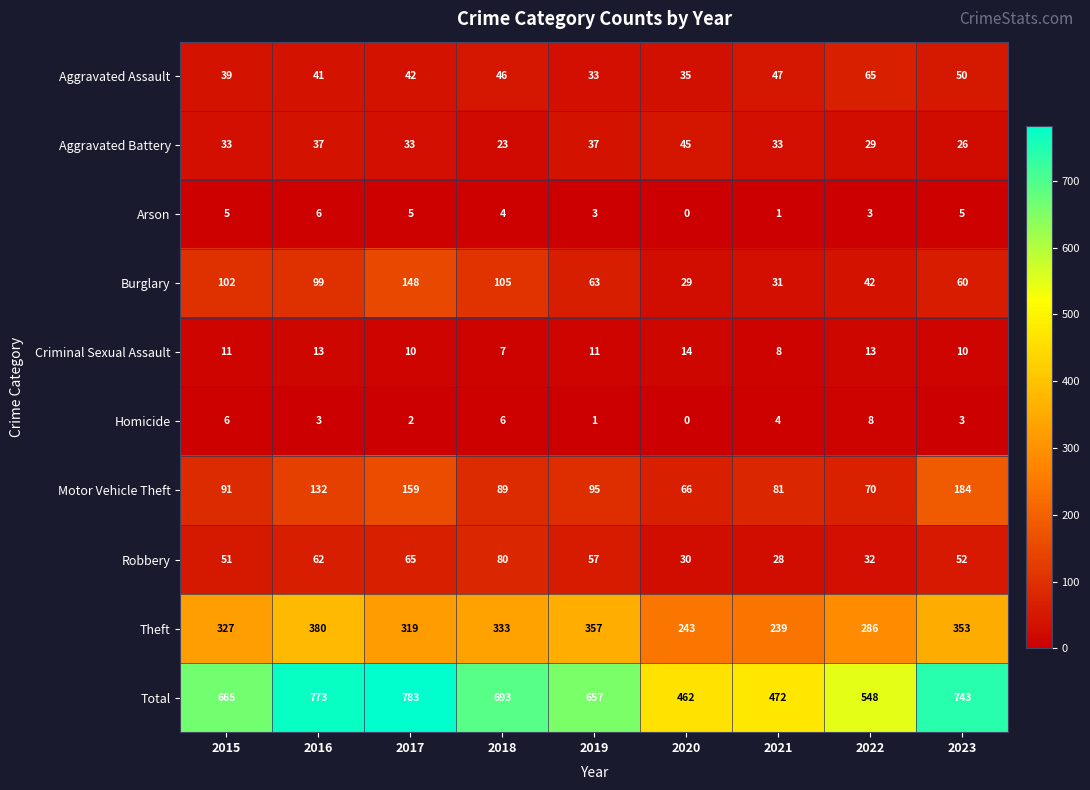

The value of Criminal Sexual Assault at 2022 is 19. True or false?

False